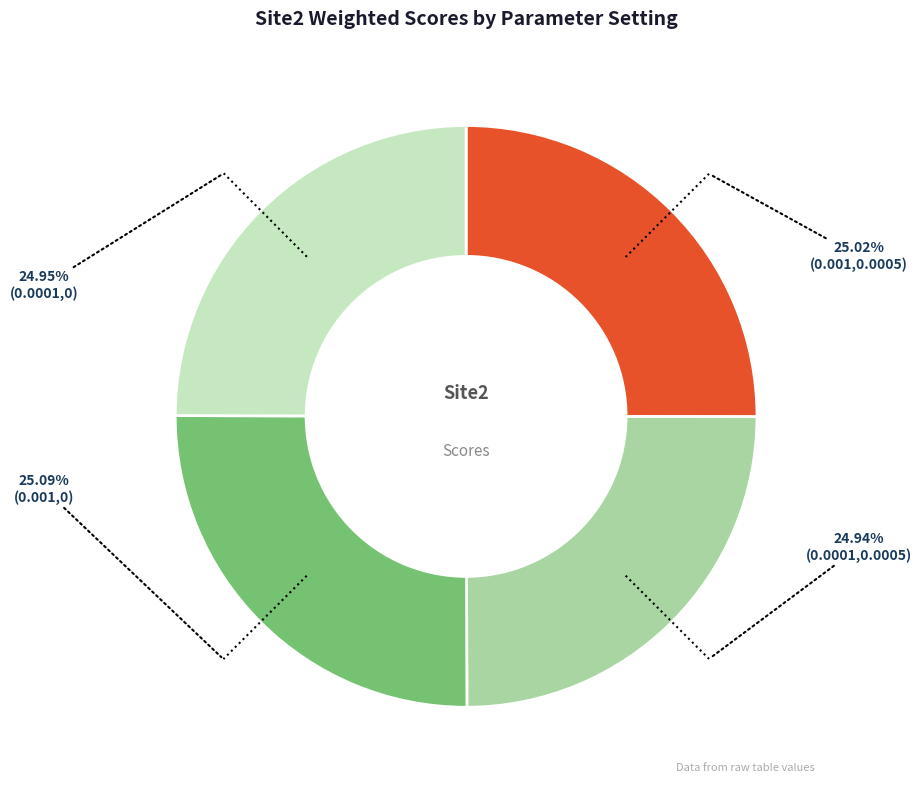

To the nearest percent, what is the combined percentage of (0.001,0.0005) and (0.0001,0.0005)?

50%